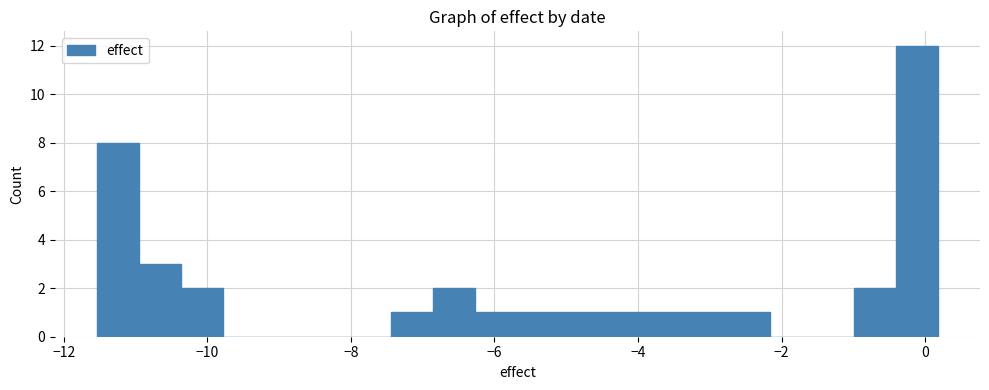

Around what value on the x-axis is the tallest bar? Give the approximate position of its centre, as read against the axis.

-0.2